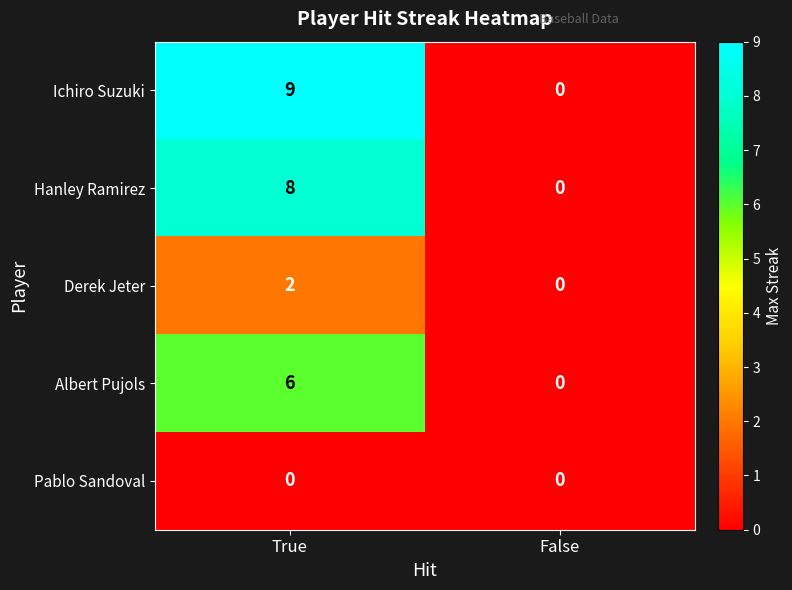

How many values in Derek Jeter are above zero?

1